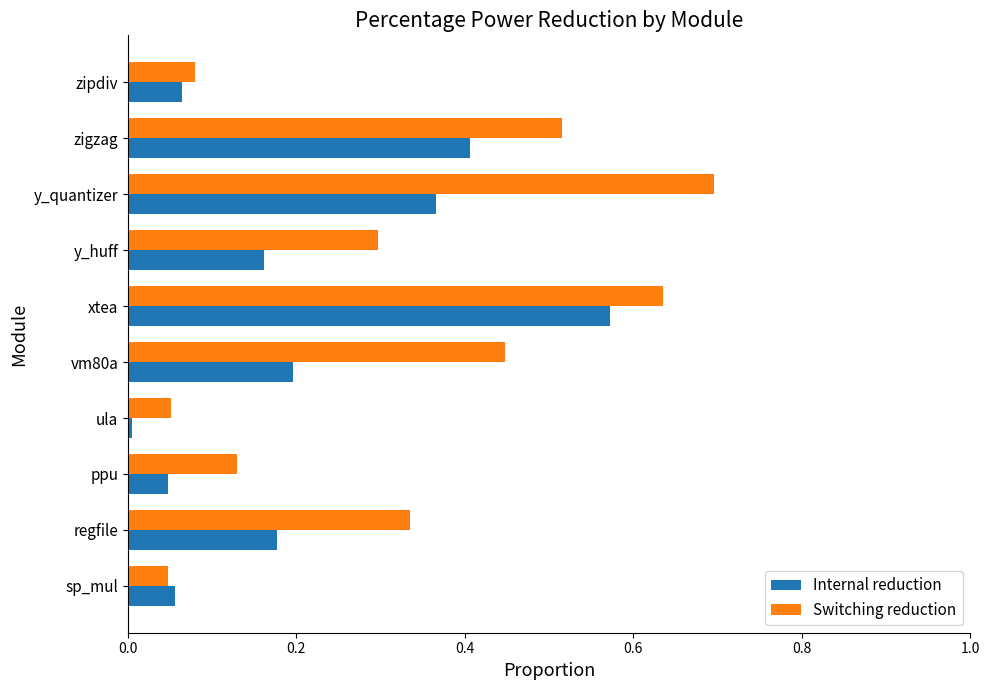

What is the sum of all Internal reduction values?

2.0